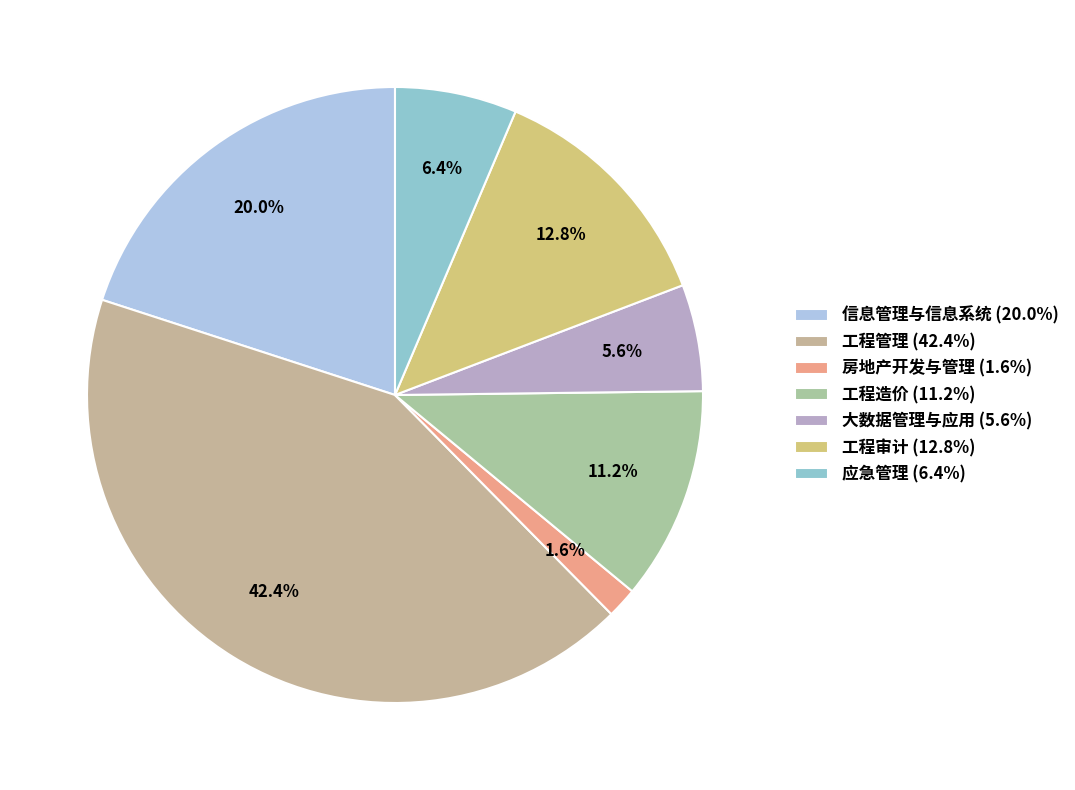

To the nearest percent, what is the difference between the largest and smallest slice percentages?

41%